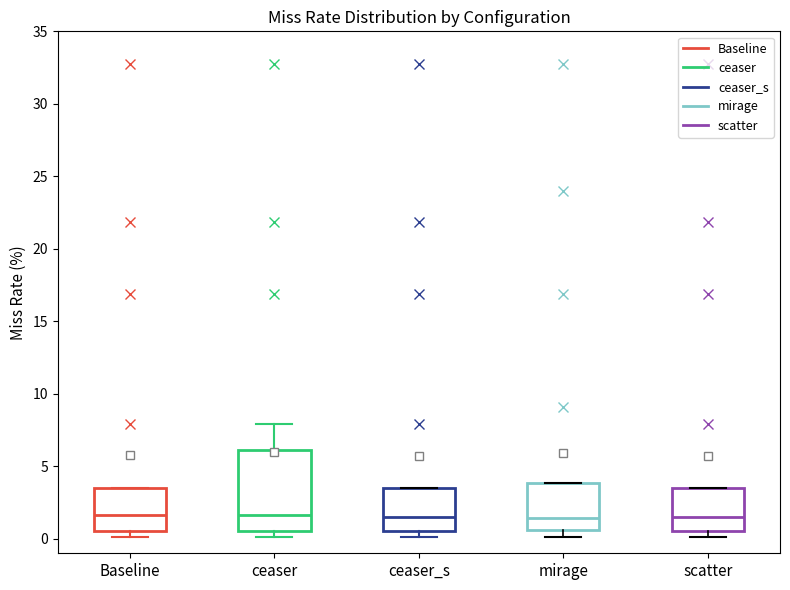

Comparing the boxes themselves (not the whiskers), which one is the tallest?

ceaser